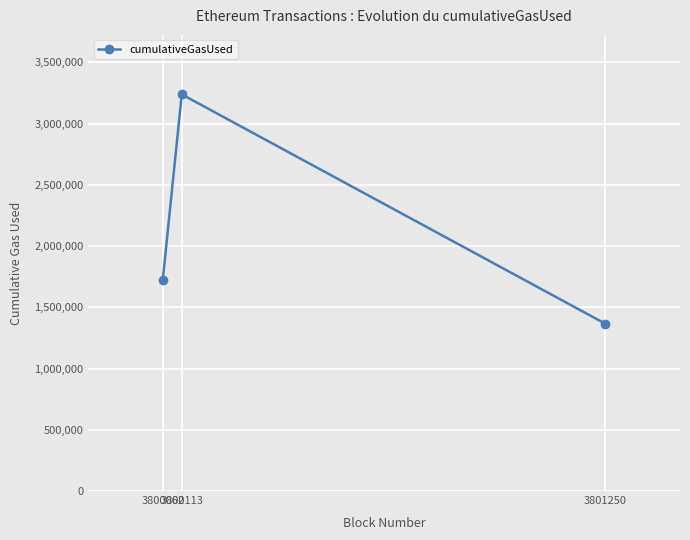

True or false: the data shows 1365000 at 3801250.

True